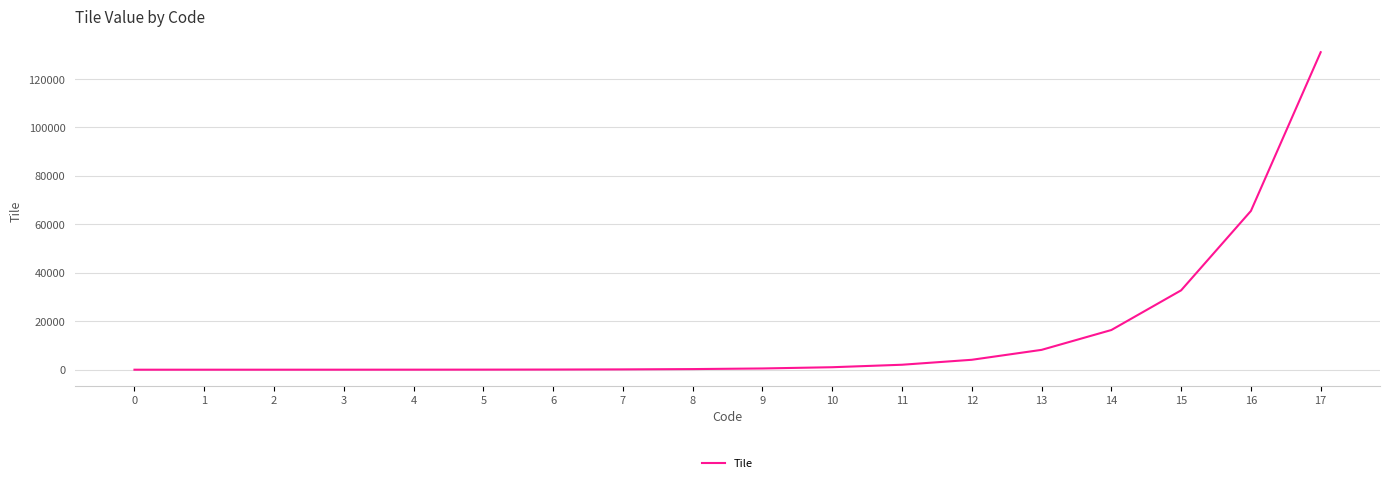

What is the maximum value shown in the chart?

131072